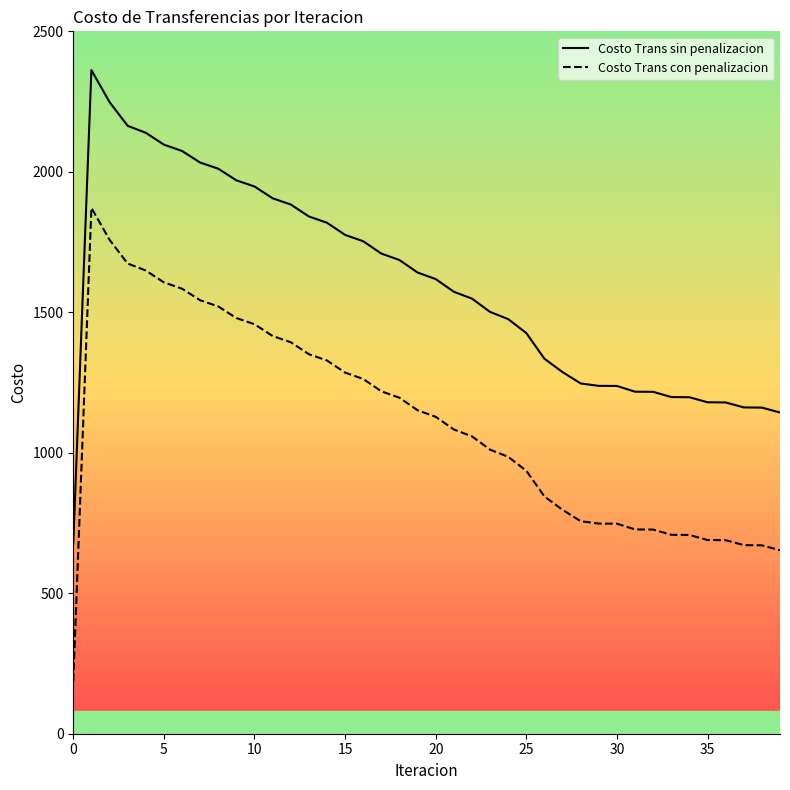

True or false: Costo Trans sin penalizacion and Costo Trans con penalizacion cross at least once.

False